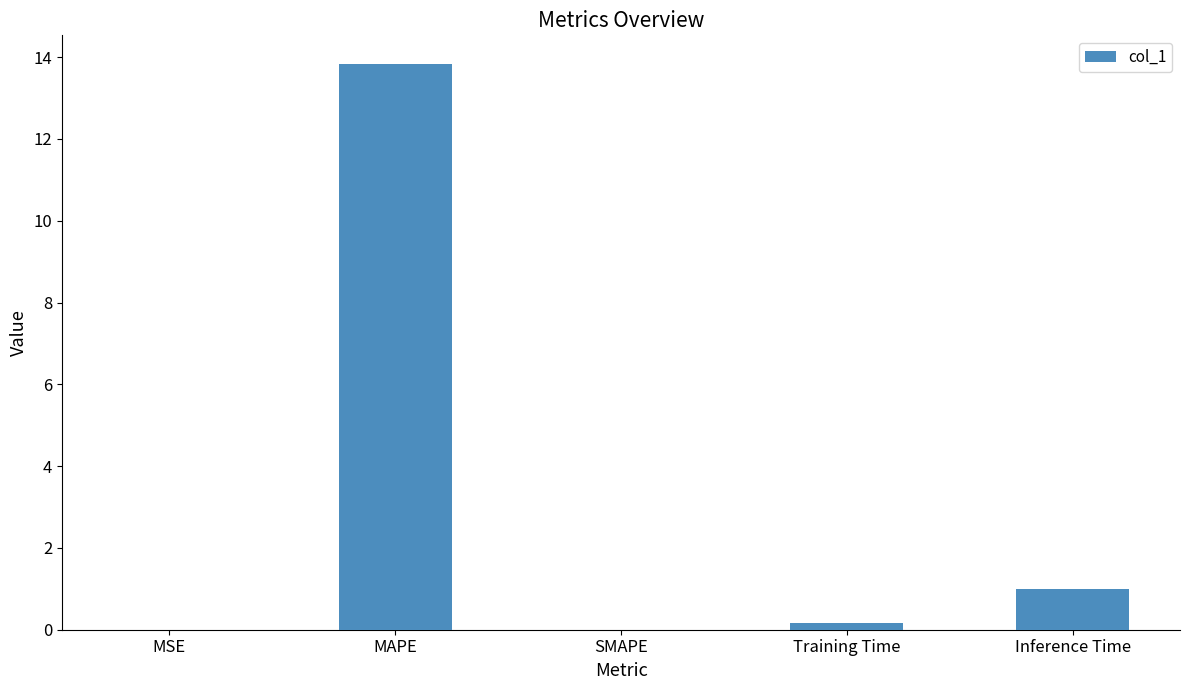

Which category has the highest value across all series?

MAPE